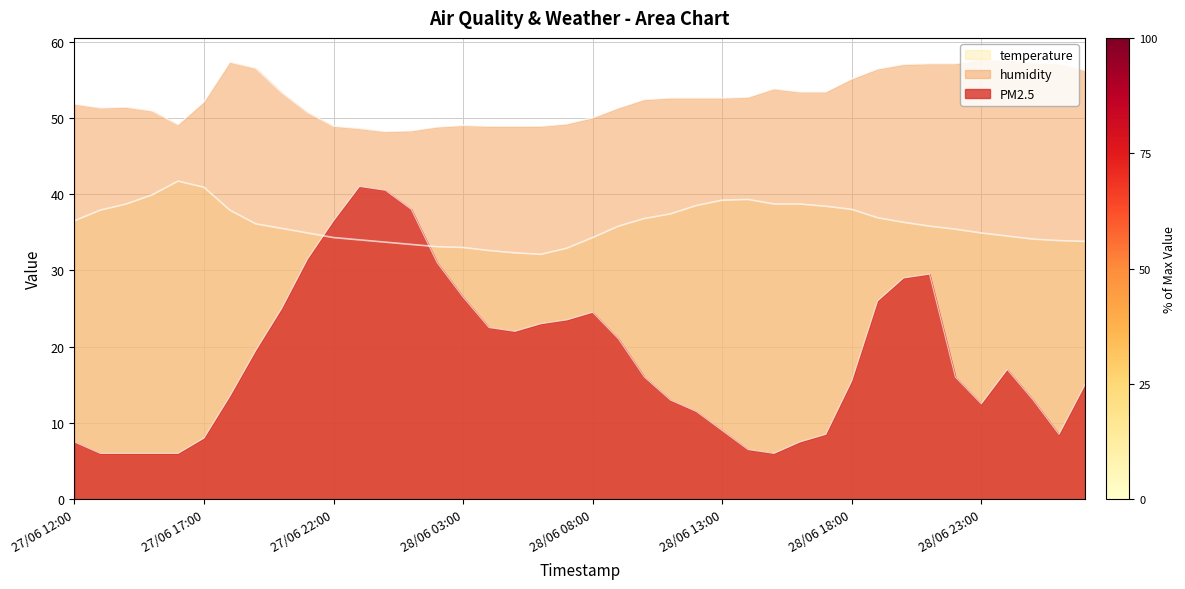

What position from the right is 27/06 19:00?

33